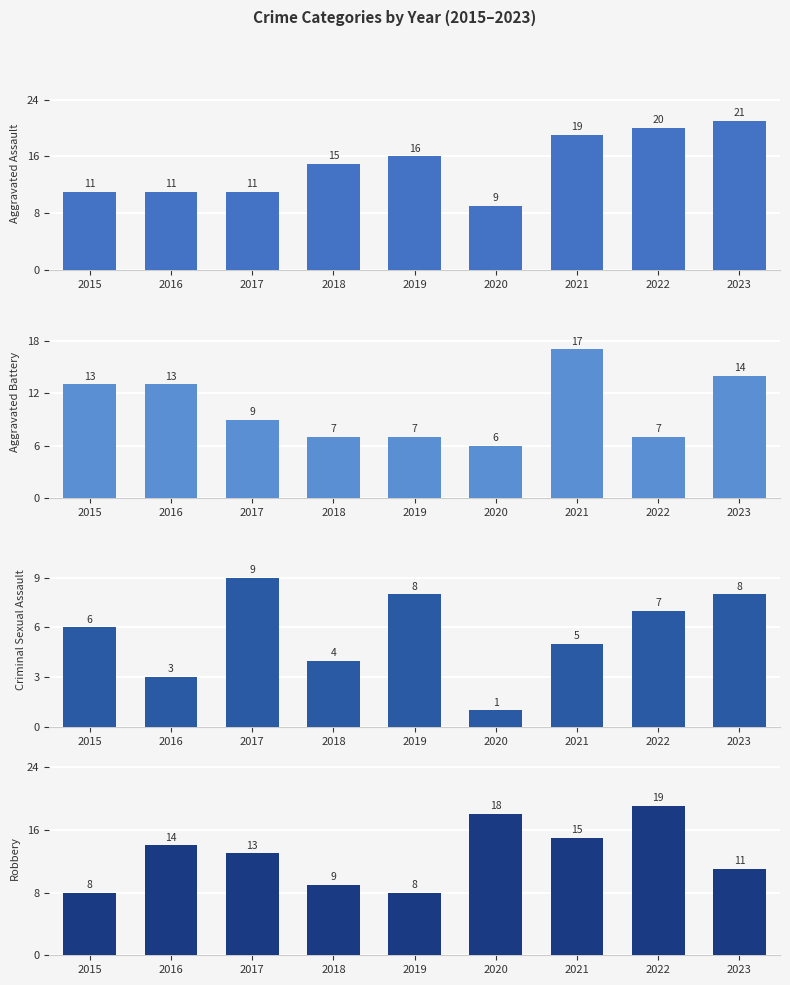

The value of Aggravated Battery at 2016 is 7. True or false?

False